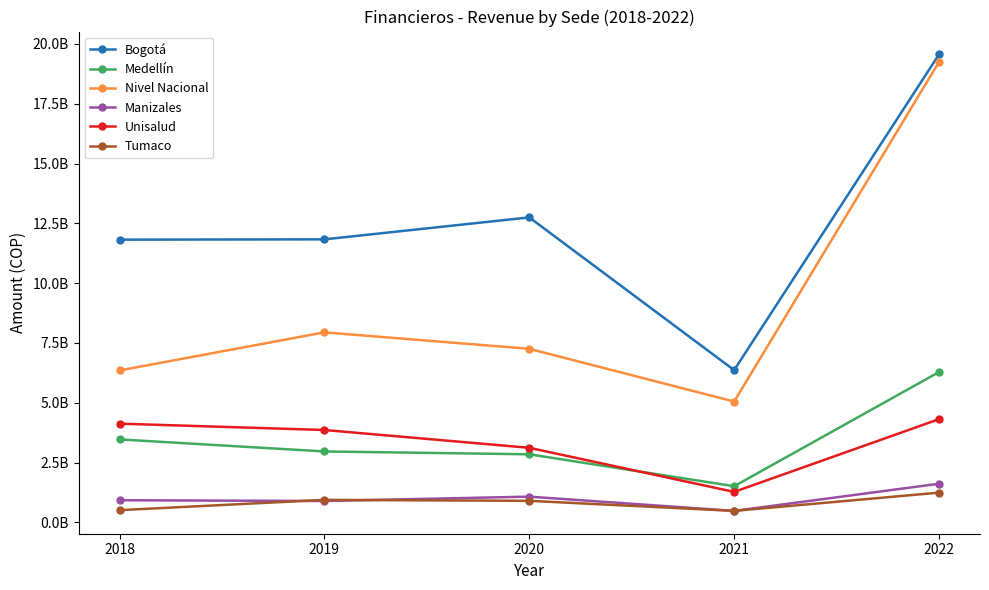

Does the chart have visible grid lines?

No